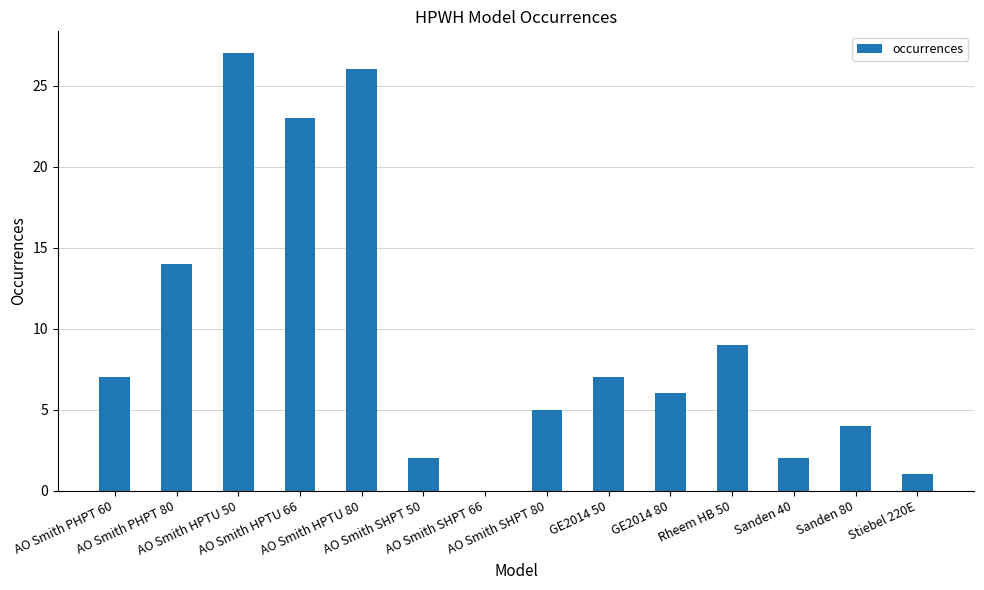

Which label corresponds to the largest value in the chart?

AO Smith HPTU 50